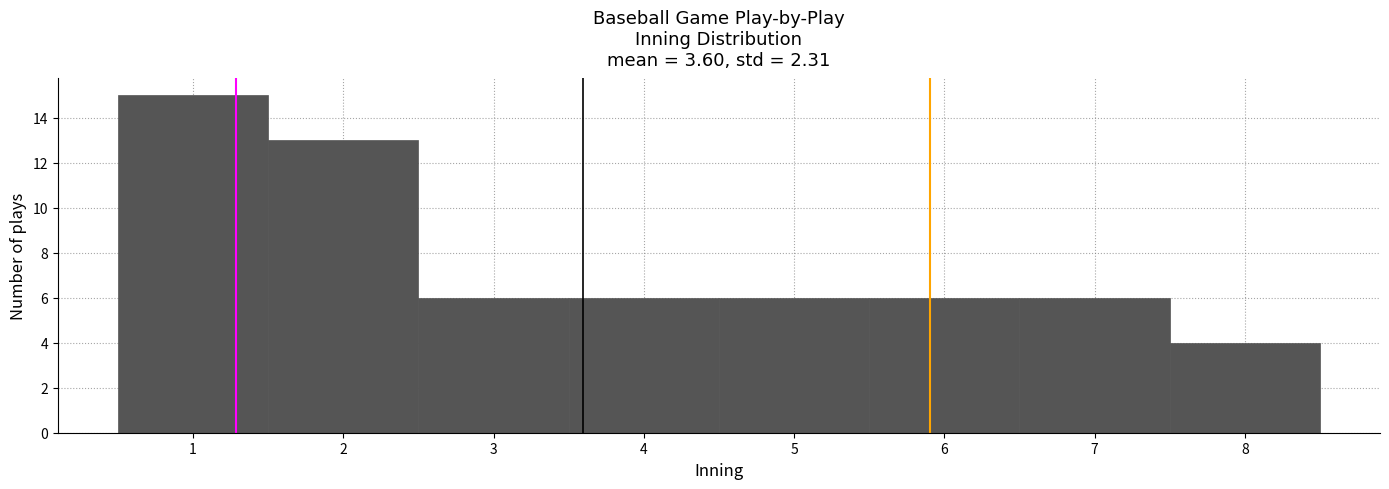

What is the height of the bar covering 2.5 to 3.5 on the x-axis? The values are not printed on the chart, so give them approximately, as read against the axis.

6